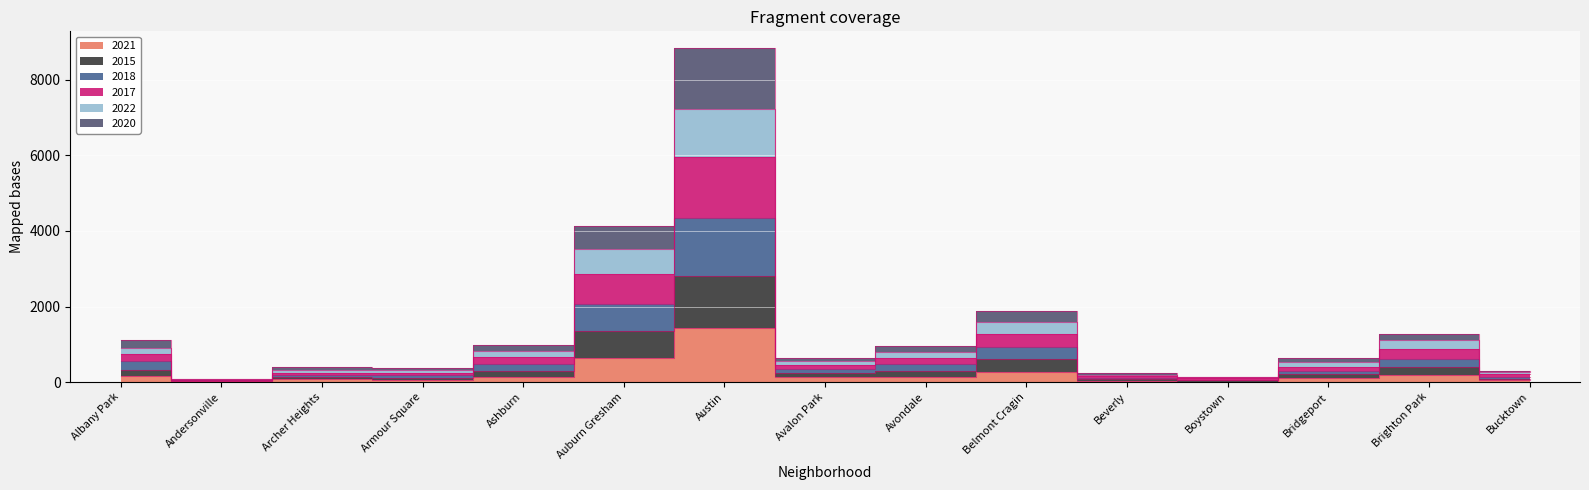

How many interior local peaks does the 2017 series have?

3